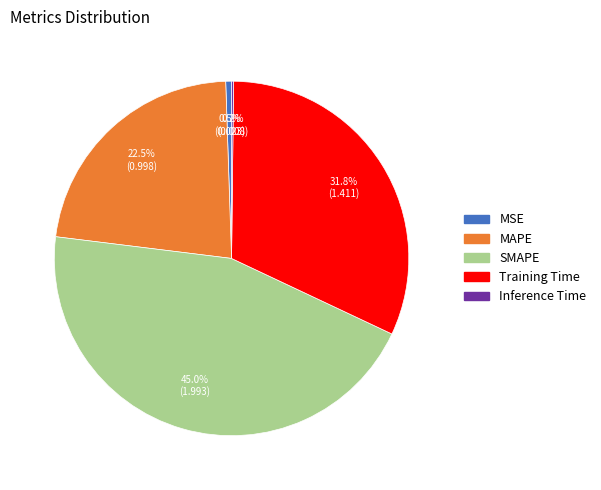

Which slice is the largest?

SMAPE